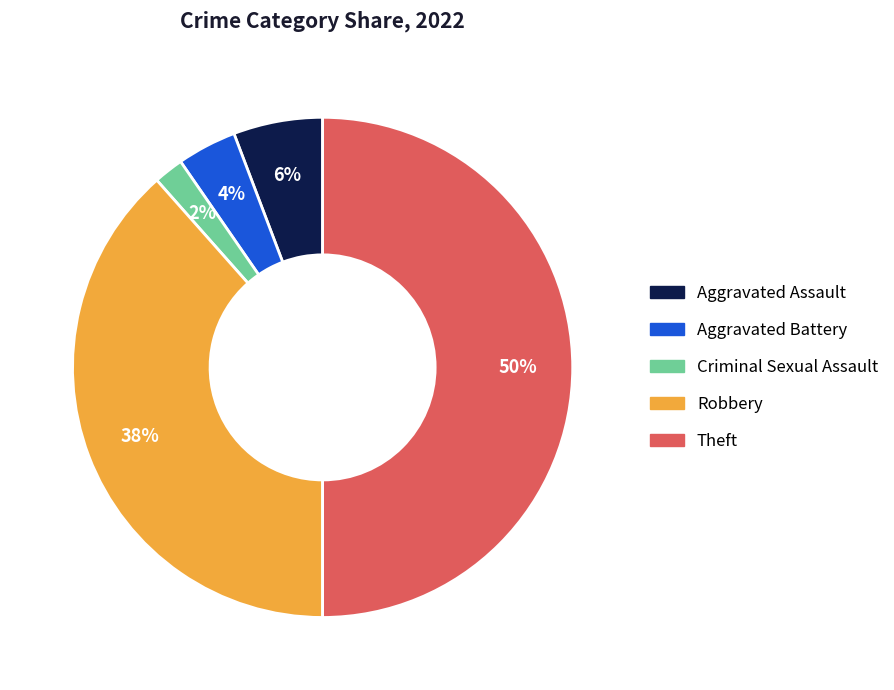

To the nearest percent, what is the difference between the largest and smallest slice percentages?

48%